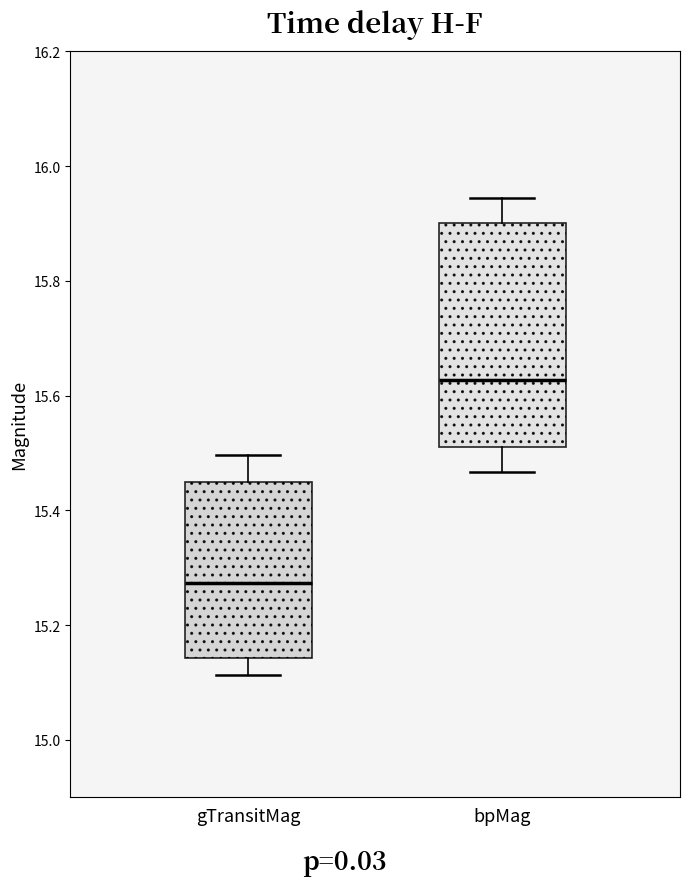

Reading left to right, transcribe this box plot: for each box, give where its median line is, the range the box spans, and where its two whiskers end, as read against the y-axis. The values are not printed on the chart, so give them approximately, as read against the axis.

gTransitMag: median 15.28, box 15.14 to 15.44, whiskers 15.12 to 15.50
bpMag: median 15.62, box 15.52 to 15.90, whiskers 15.46 to 15.94